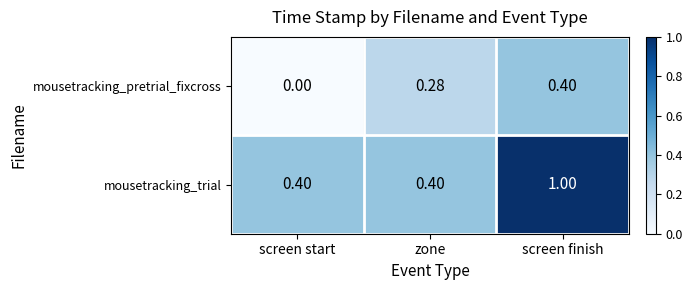

At which label is mousetracking_pretrial_fixcross closest to 0?

screen start